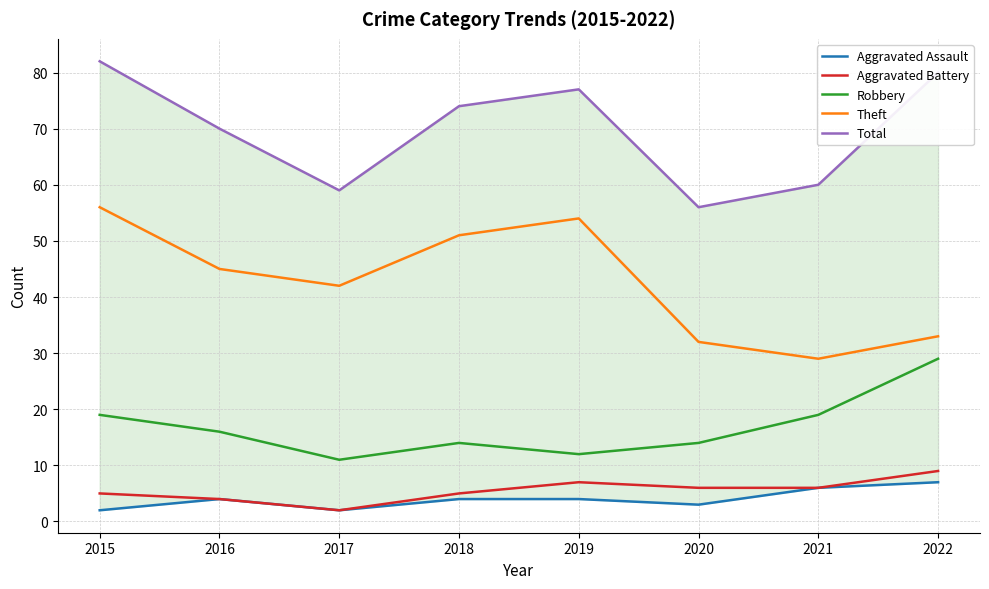

Reading left to right, what are all the values shown in this chart?

Aggravated Assault: 2	4	2	4	4	3	6	7
Aggravated Battery: 5	4	2	5	7	6	6	9
Robbery: 19	16	11	14	12	14	19	29
Theft: 56	45	42	51	54	32	29	33
Total: 82	70	59	74	77	56	60	80